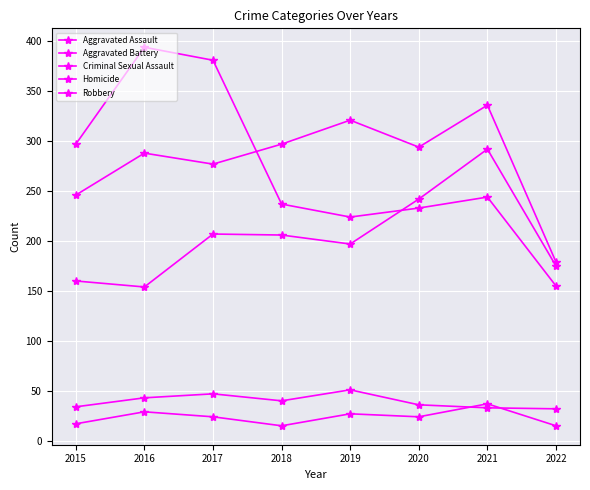

What is the sum of the Homicide values at 2019 and 2016?

56